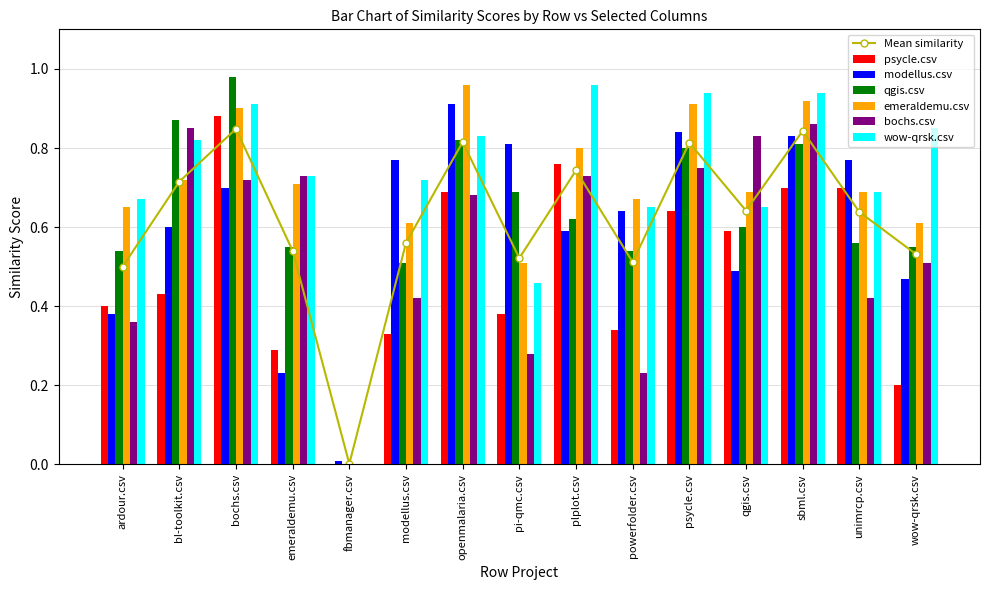

Read the bochs.csv value at ardour.csv.

0.4